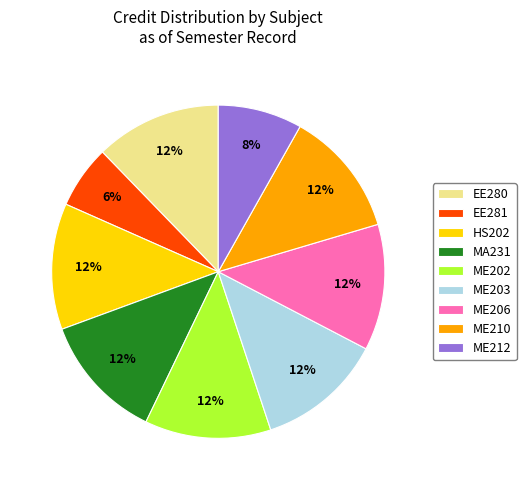

To the nearest percent, what is the combined percentage of MA231 and EE281?

18%